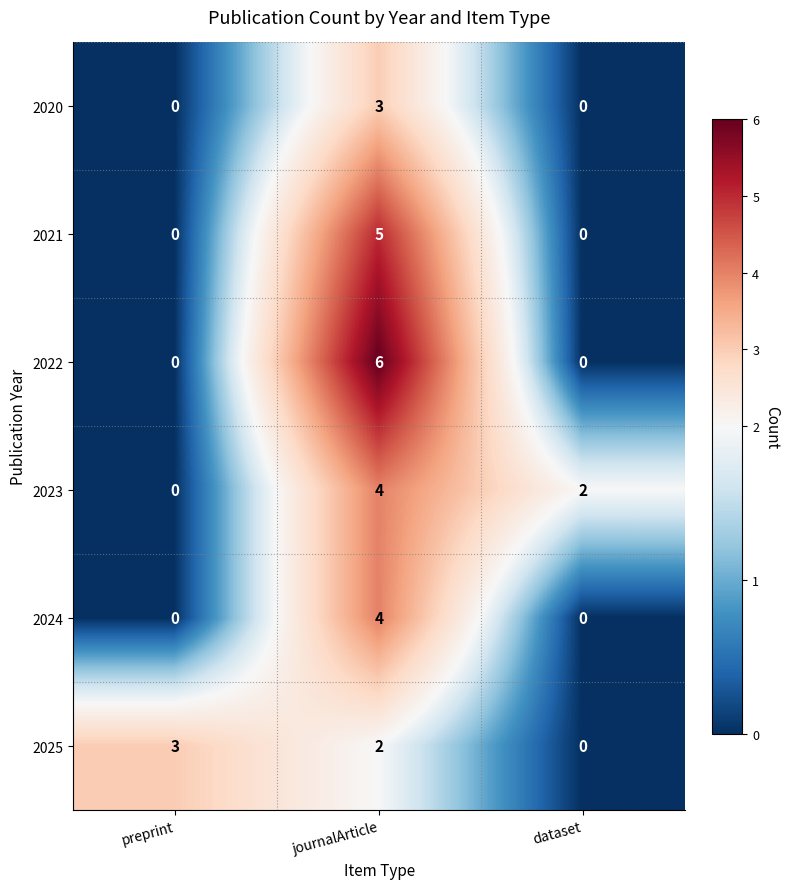

At which label does 2025 reach its peak?

preprint